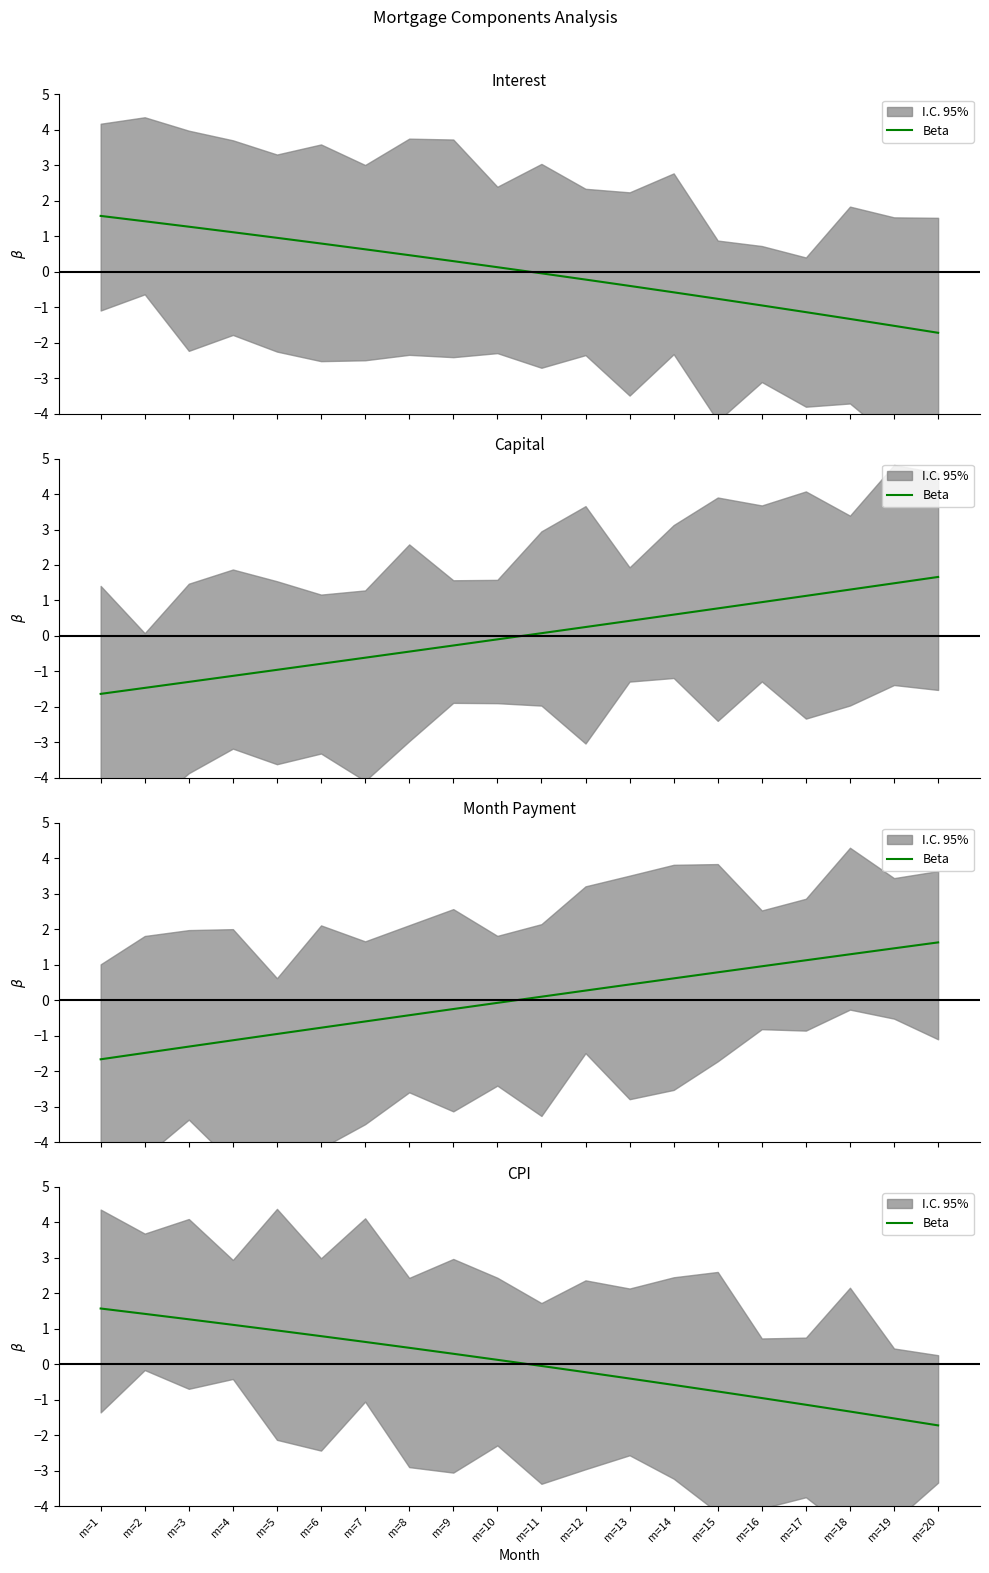

What is the difference between the maximum and minimum values?

3.3